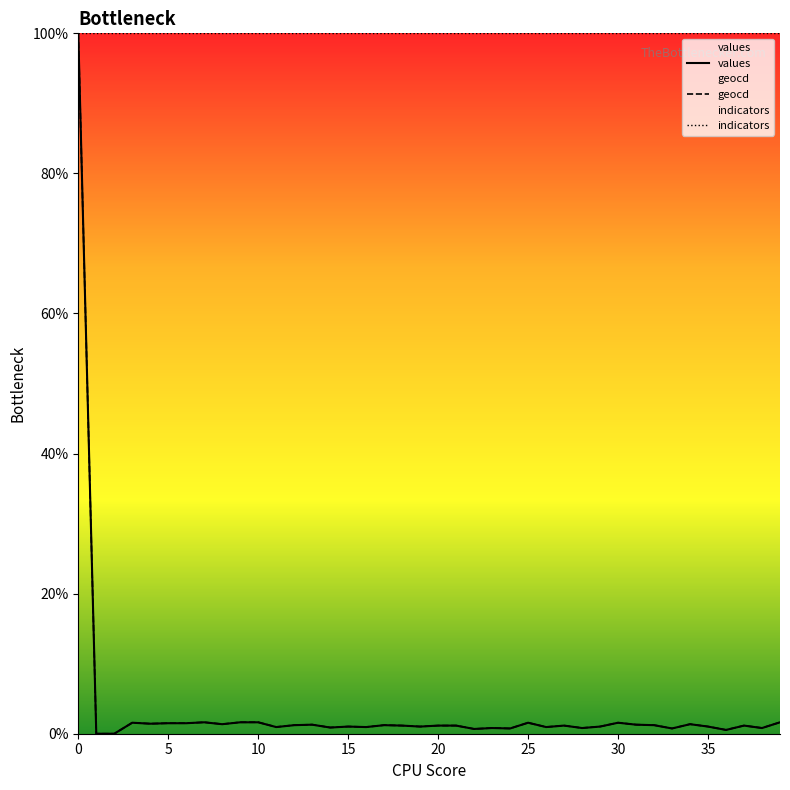

What is the label of the 27th point from the left?

26